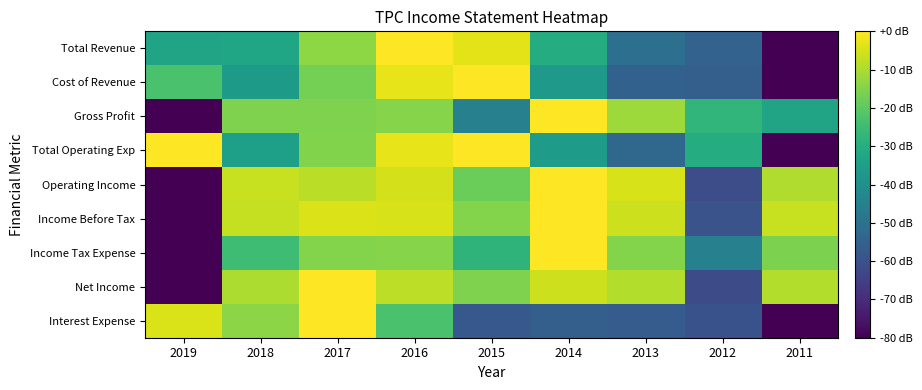

What is the difference between the highest and lowest values at 2011?

73.4